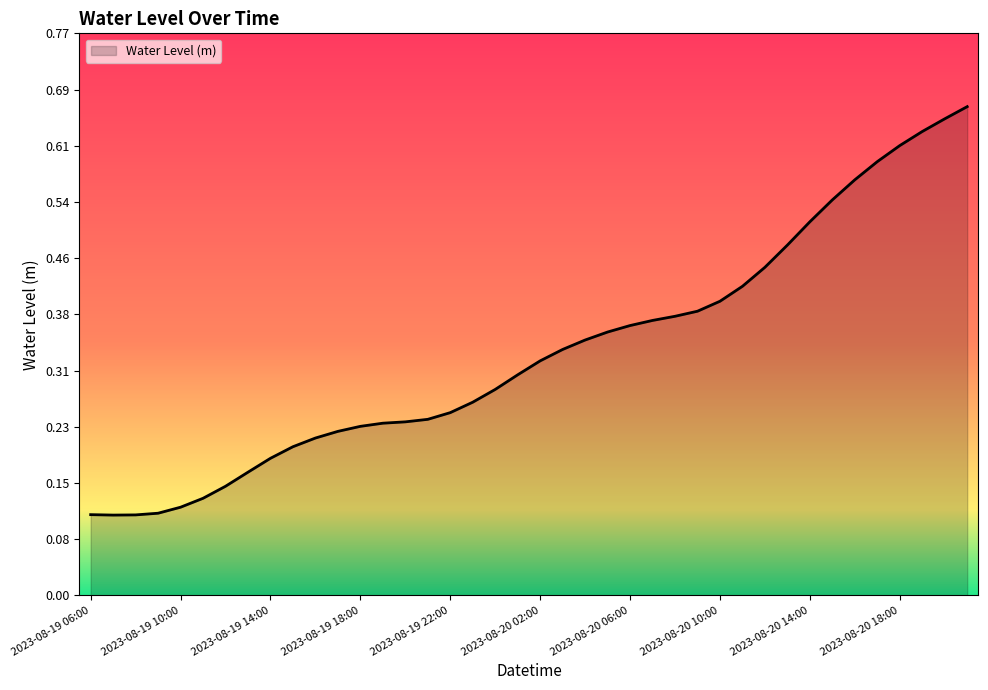

Rank the categories by value from lowest to highest.

2023-08-19 07:00, 2023-08-19 08:00, 2023-08-19 06:00, 2023-08-19 09:00, 2023-08-19 10:00, 2023-08-19 11:00, 2023-08-19 12:00, 2023-08-19 13:00, 2023-08-19 14:00, 2023-08-19 15:00, 2023-08-19 16:00, 2023-08-19 17:00, 2023-08-19 18:00, 2023-08-19 19:00, 2023-08-19 20:00, 2023-08-19 21:00, 2023-08-19 22:00, 2023-08-19 23:00, 2023-08-20 00:00, 2023-08-20 01:00, 2023-08-20 02:00, 2023-08-20 03:00, 2023-08-20 04:00, 2023-08-20 05:00, 2023-08-20 06:00, 2023-08-20 07:00, 2023-08-20 08:00, 2023-08-20 09:00, 2023-08-20 10:00, 2023-08-20 11:00, 2023-08-20 12:00, 2023-08-20 13:00, 2023-08-20 14:00, 2023-08-20 15:00, 2023-08-20 16:00, 2023-08-20 17:00, 2023-08-20 18:00, 2023-08-20 19:00, 2023-08-20 20:00, 2023-08-20 21:00